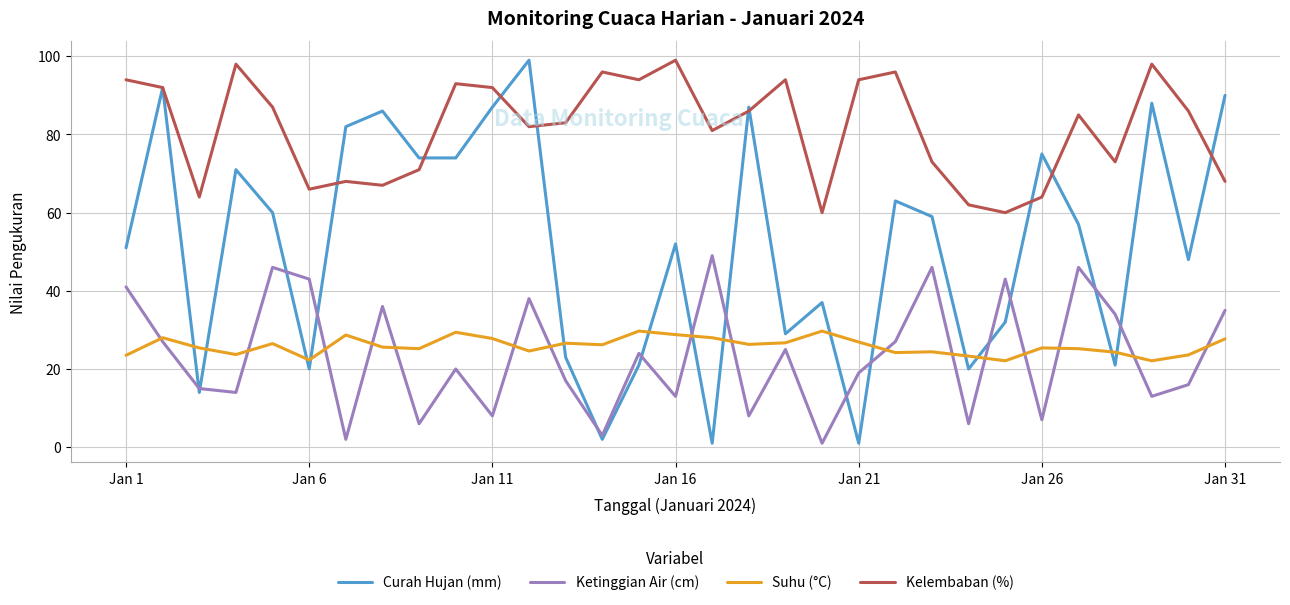

What is the minimum value for Kelembaban (%)?

60.0